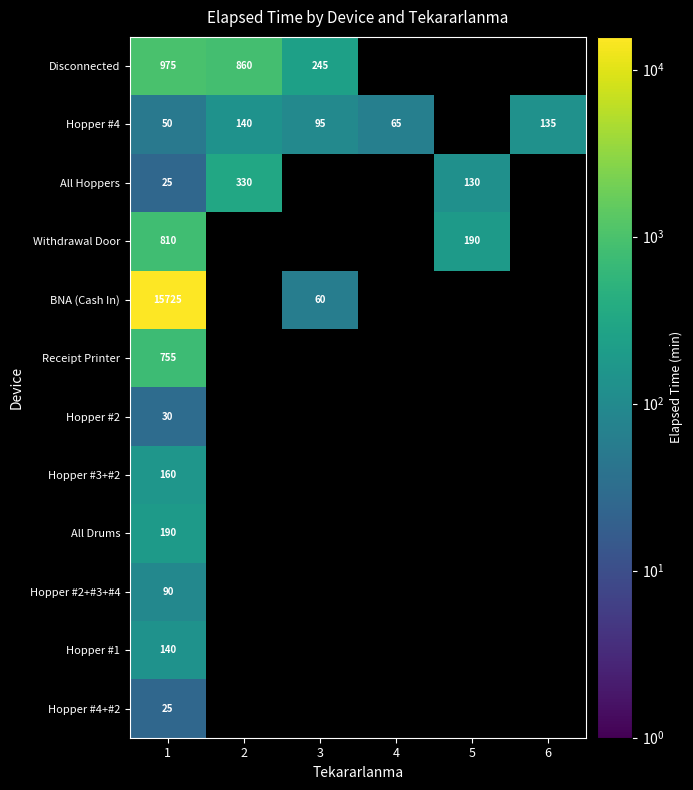

True or false: All Hoppers has a value of 15 at 1.

False